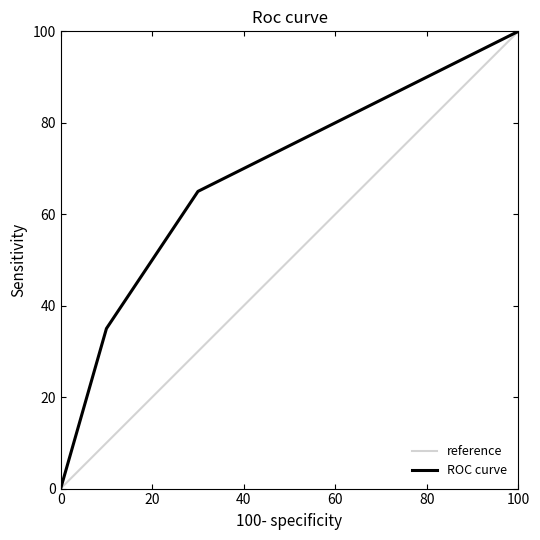

Which series has the largest total across all categories?

ROC curve